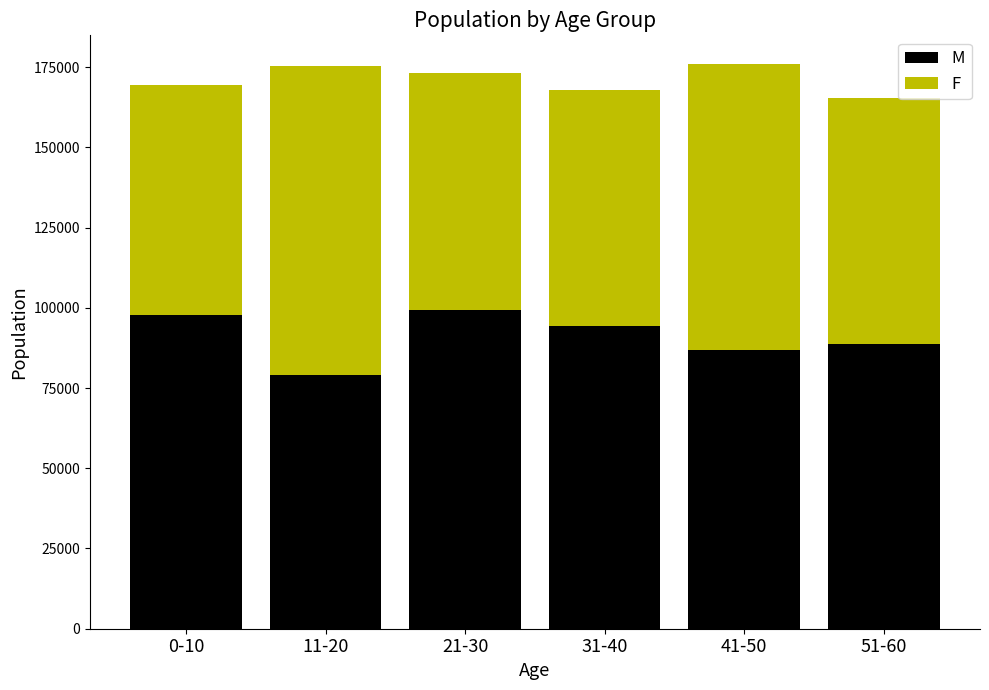

Does the chart contain any negative values?

No